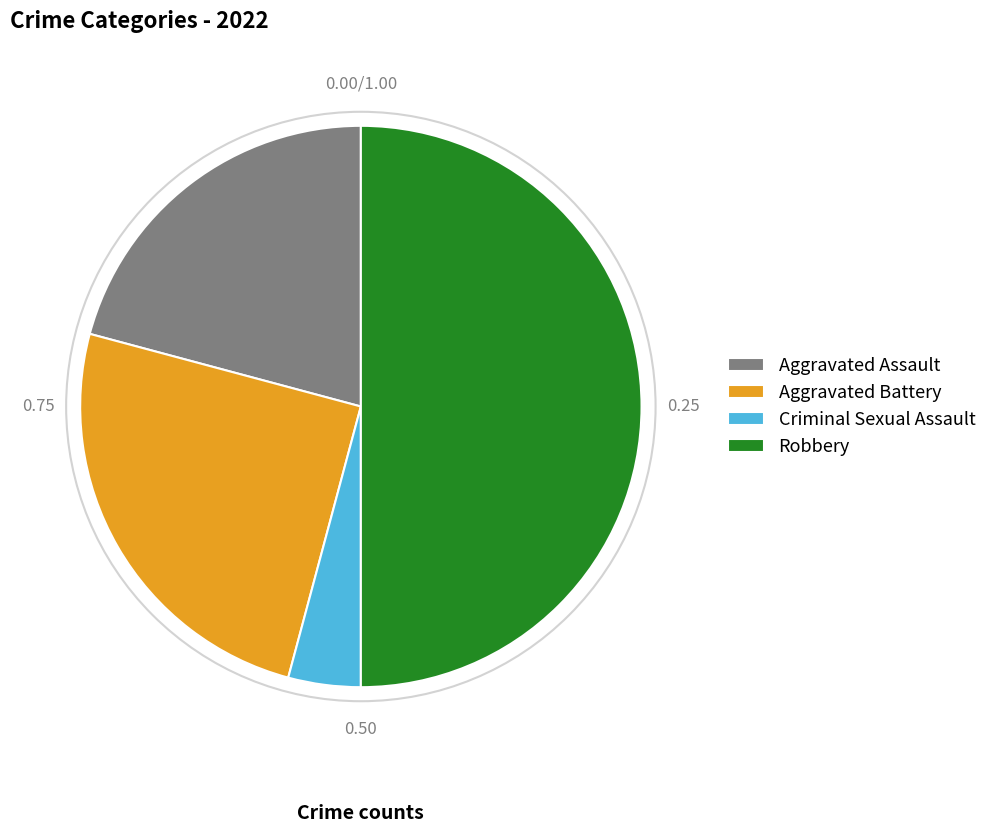

Is the sum of Aggravated Assault and Robbery greater than half?

Yes